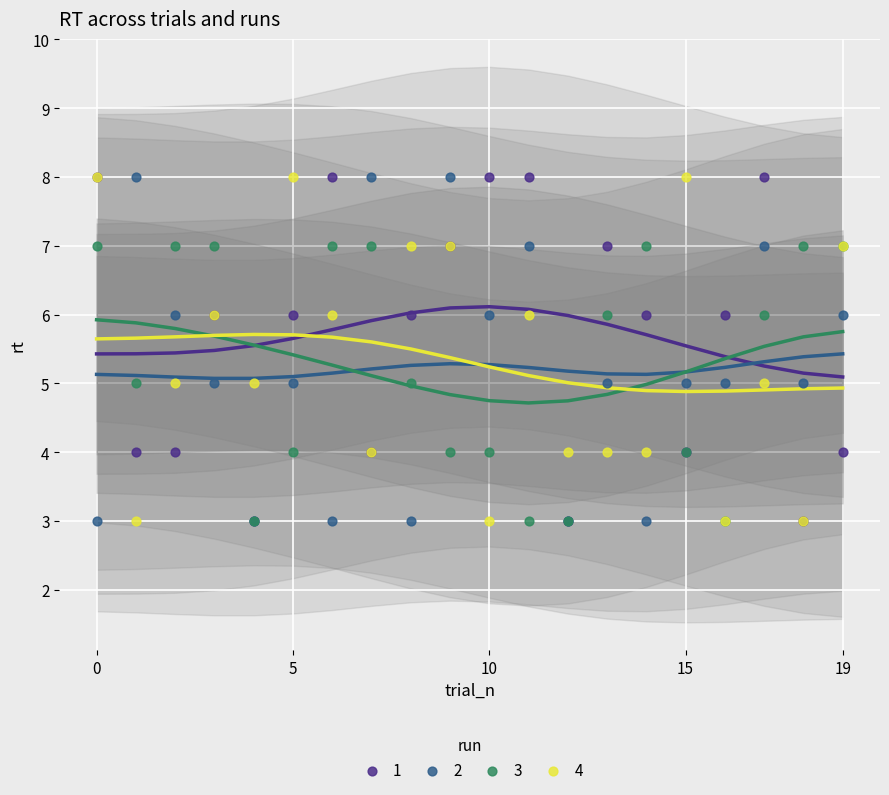

Which series has the largest Y range (max minus min)?

1